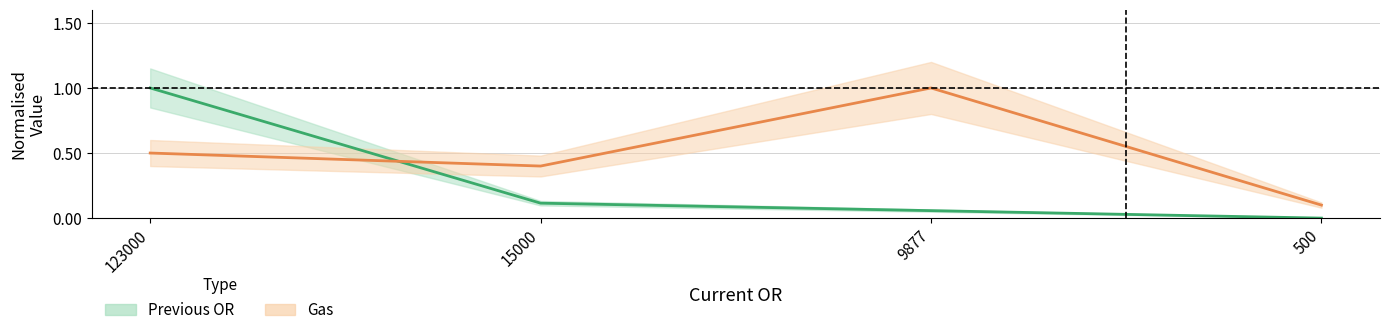

Where do Gas and Previous OR first cross each other?

123000 and 15000